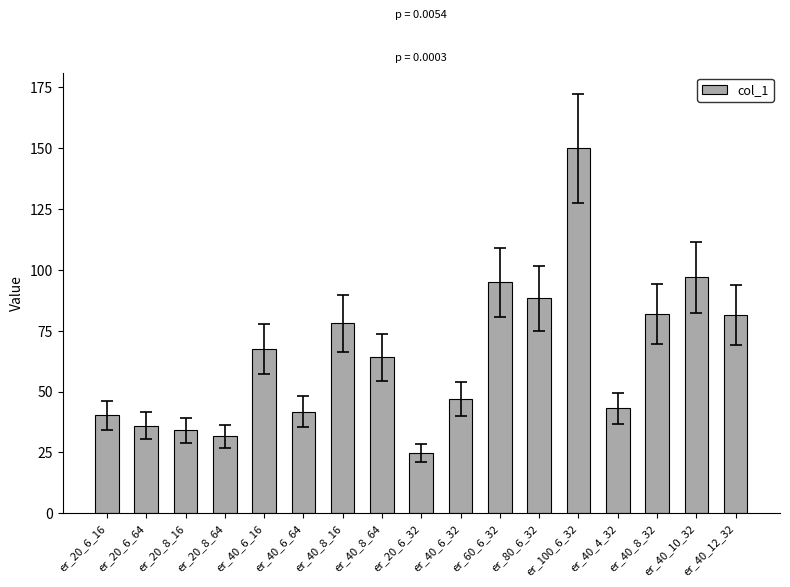

What is the greatest value displayed?

149.9